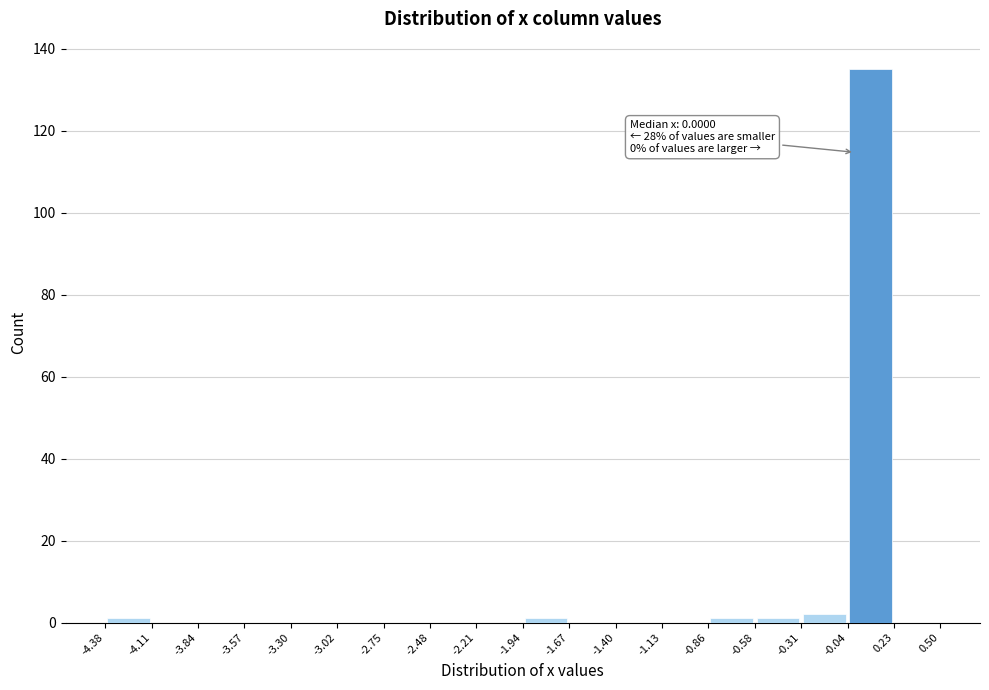

Over which range of the x-axis is the bar tallest?

-0.04 to 0.23